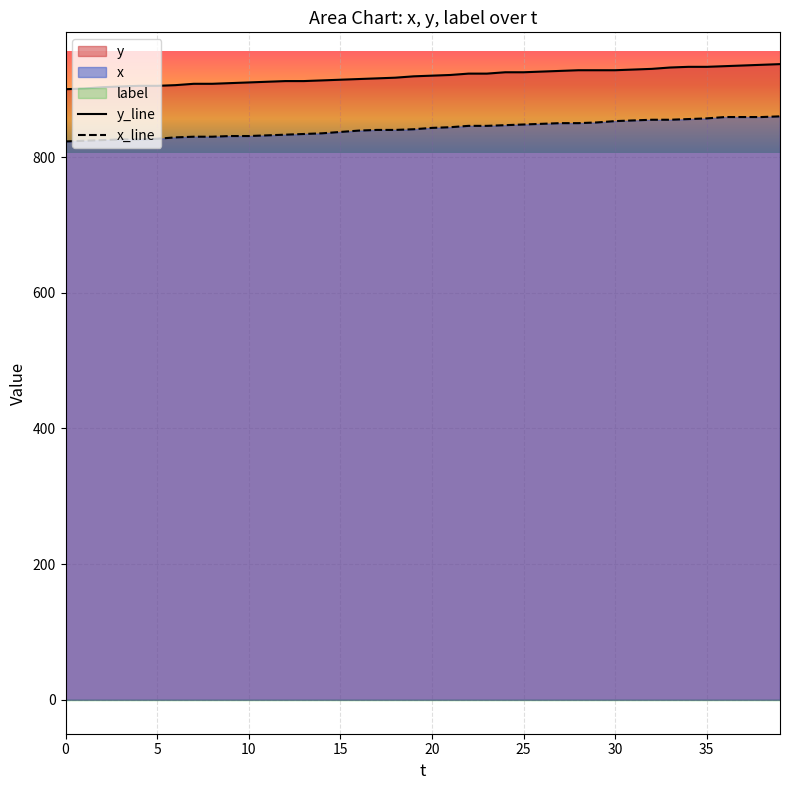

Reading left to right, extract all data points from this chart.

y_line: 900	901	903	904	905	905	906	908	908	909	910	911	912	912	913	914	915	916	917	919	920	921	923	923	925	925	926	927	928	928	928	929	930	932	933	933	934	935	936	937
x_line: 823	824	825	826	826	827	829	830	830	831	831	832	833	834	835	837	839	840	840	841	843	844	846	846	847	848	849	850	850	851	853	854	855	855	856	857	859	859	859	860